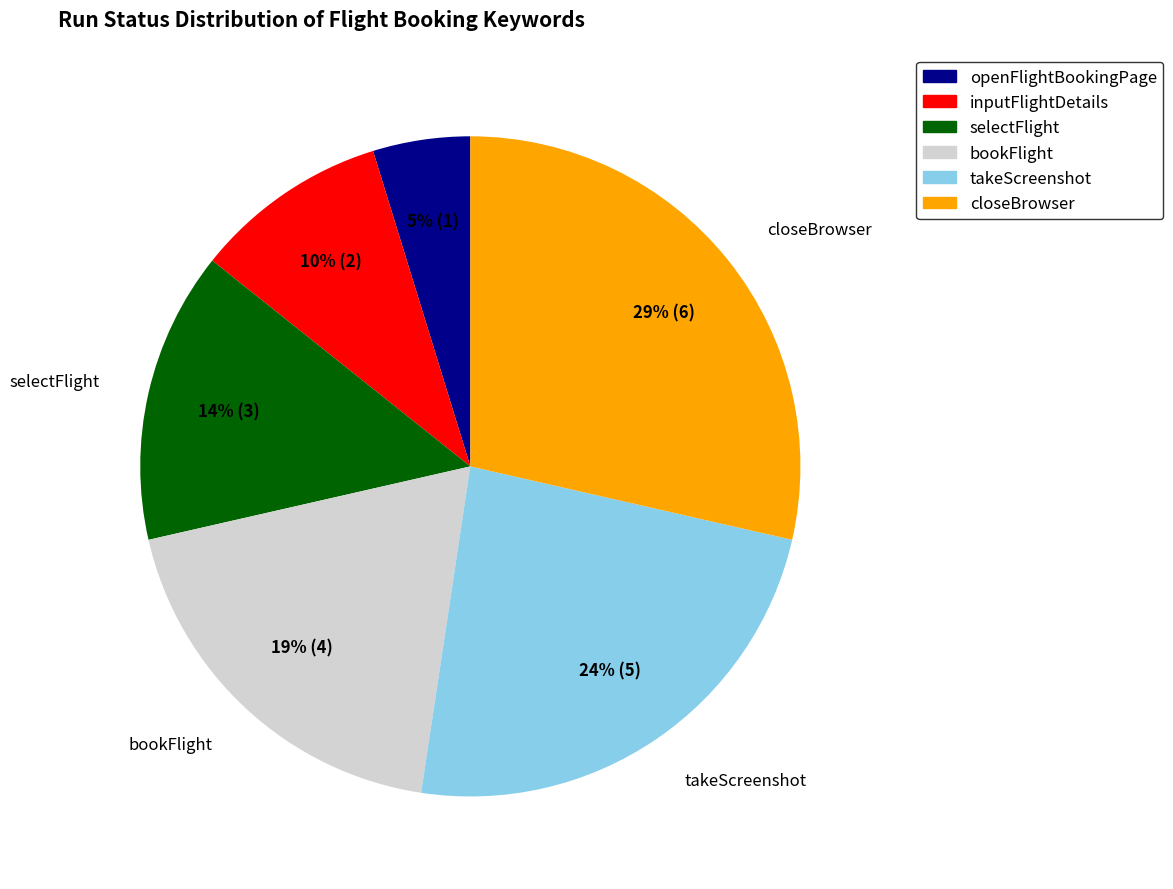

How many slices are in this pie chart?

6